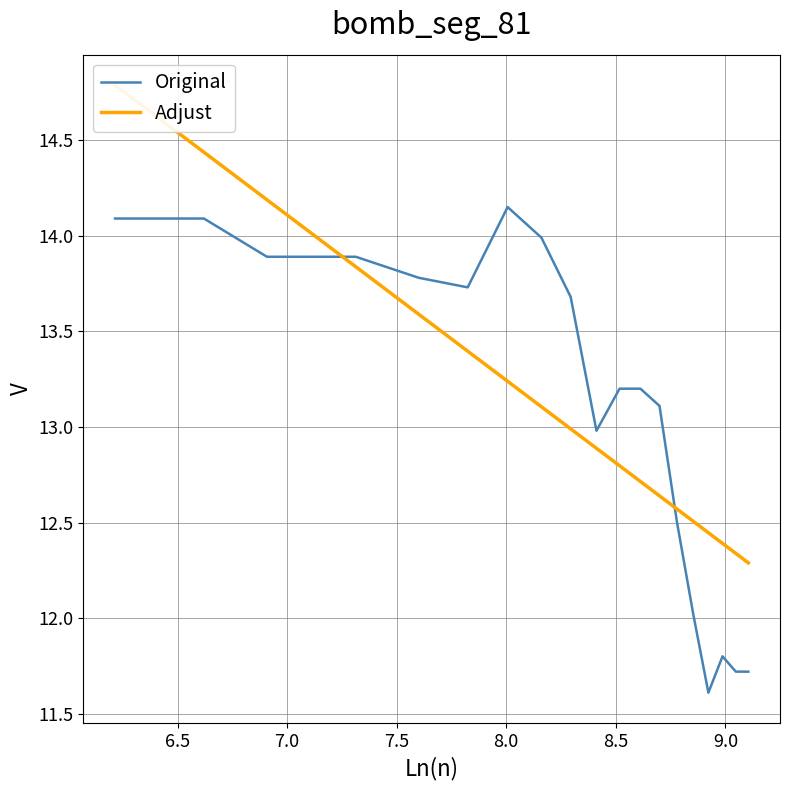

Which series has the largest total across all categories?

Adjust